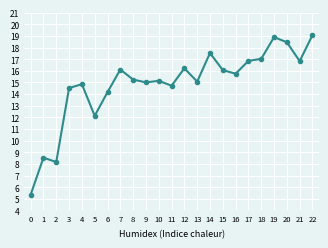

What value does the data have at 18?

17.0